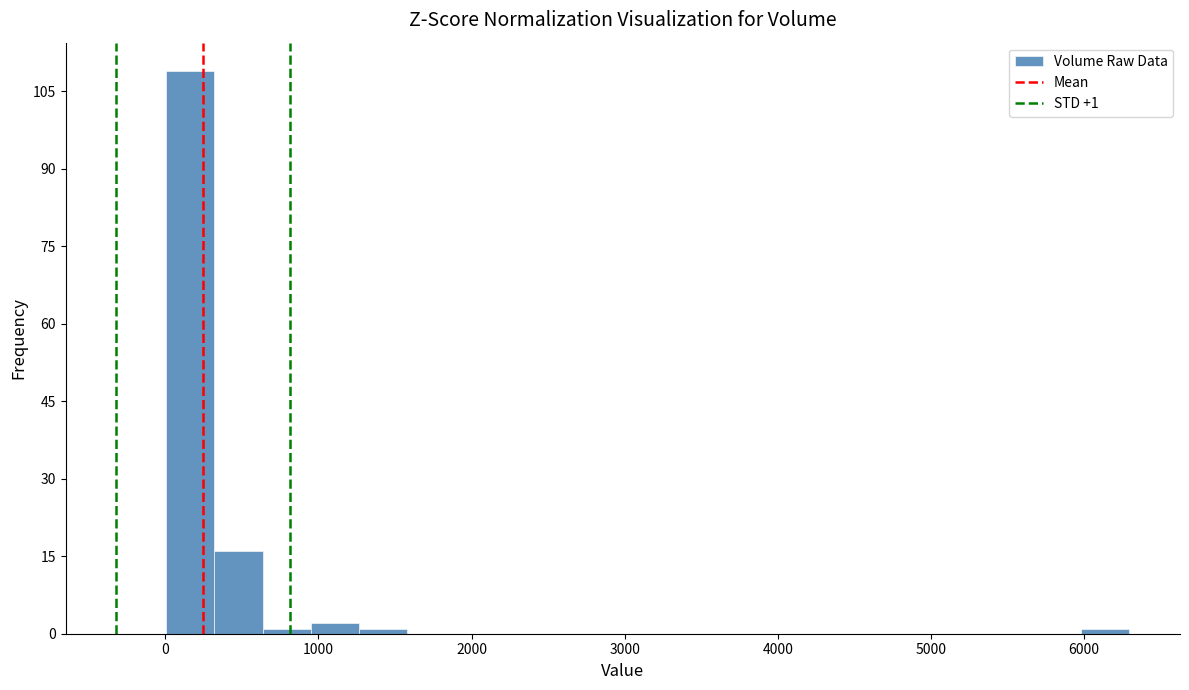

Read against the x-axis, roughly where is the centre of the tallest bar?

200